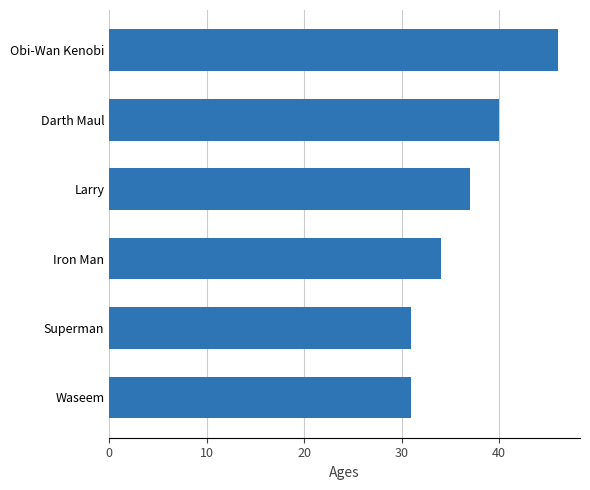

True or false: the data shows 31 at Waseem.

True